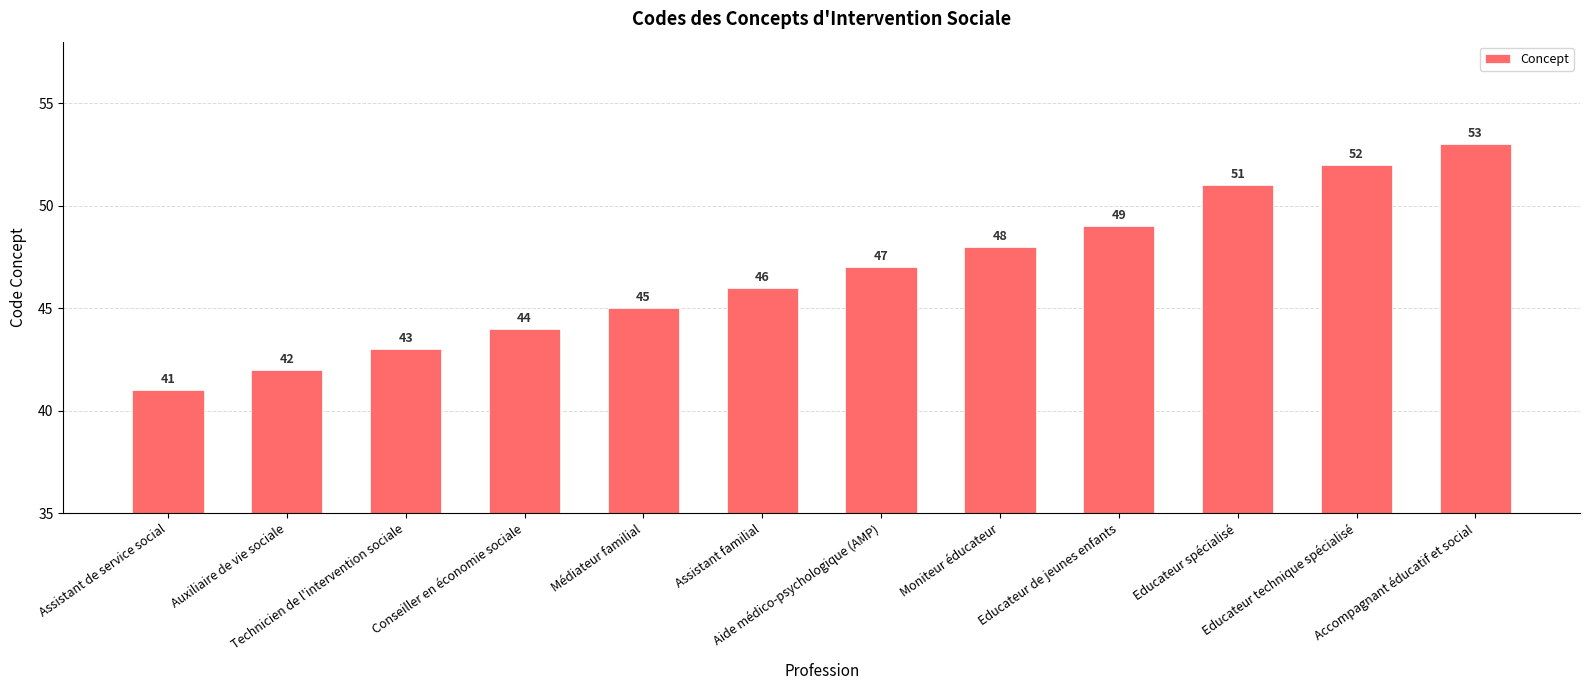

At which category does the chart reach its peak across all series?

Accompagnant éducatif et social